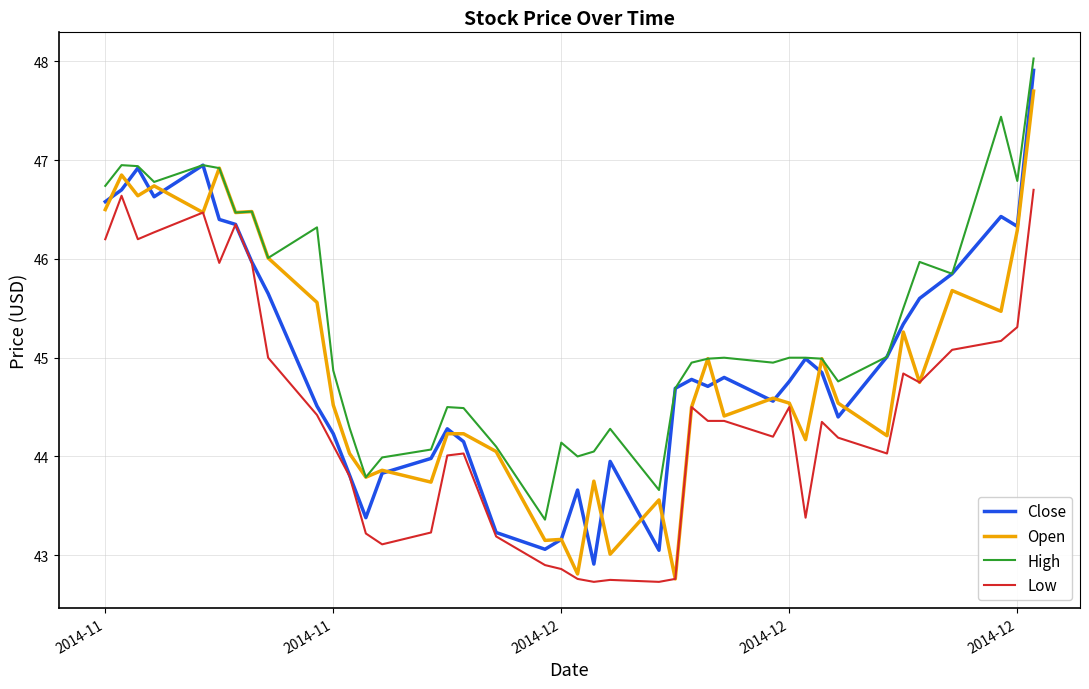

Rank the series by their maximum value, from highest to lowest.

High, Close, Open, Low